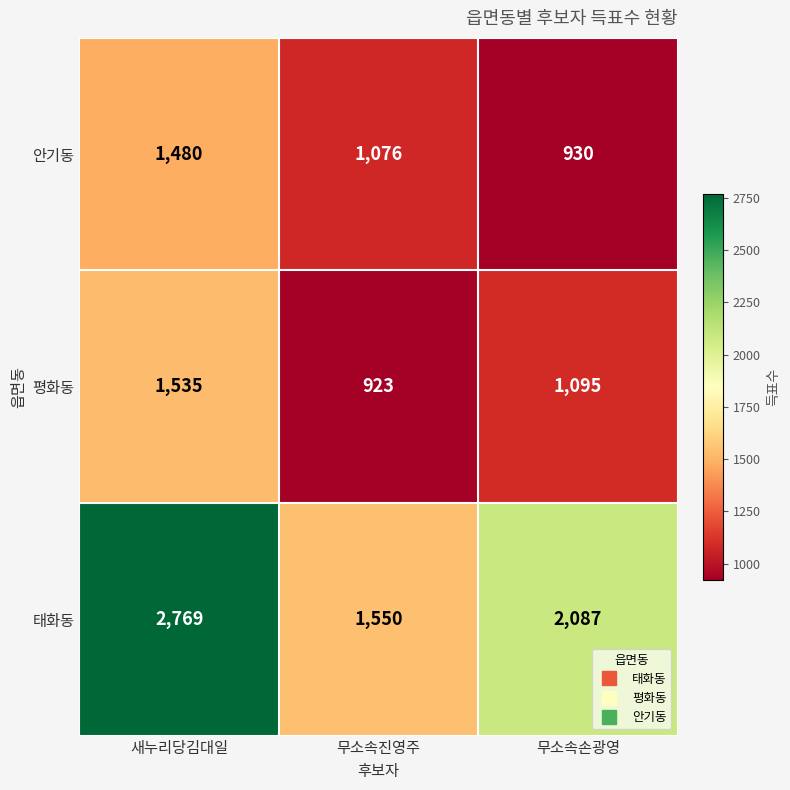

Which series has the largest total across all categories?

태화동